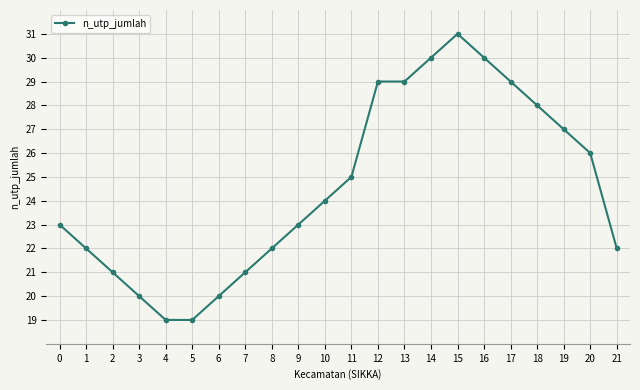

What is the sum of the values at 18 and 7?

49